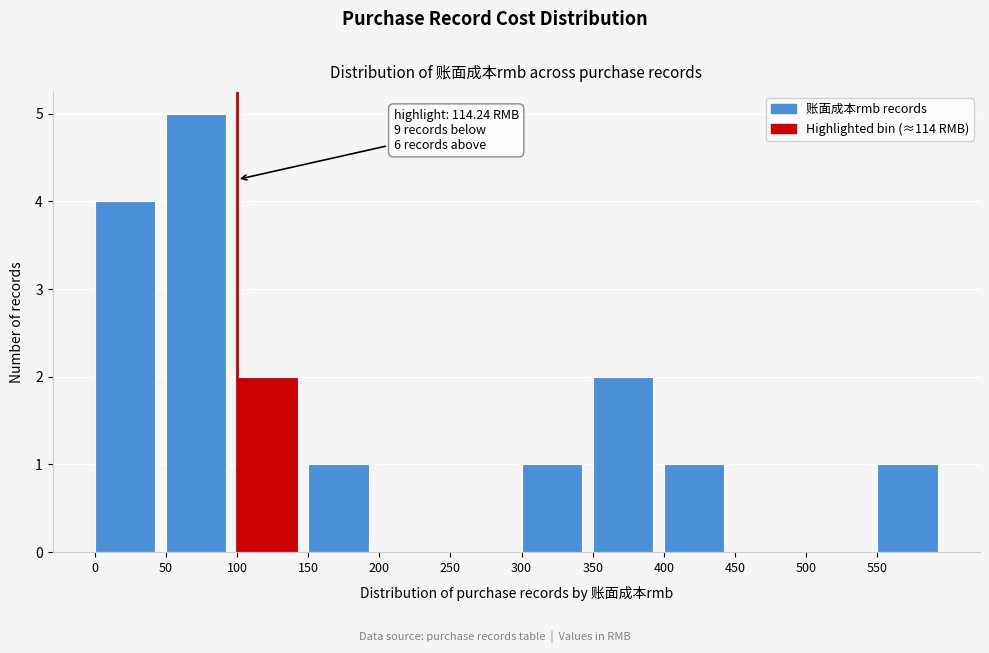

Which range on the x-axis has the tallest bar?

50 to 100